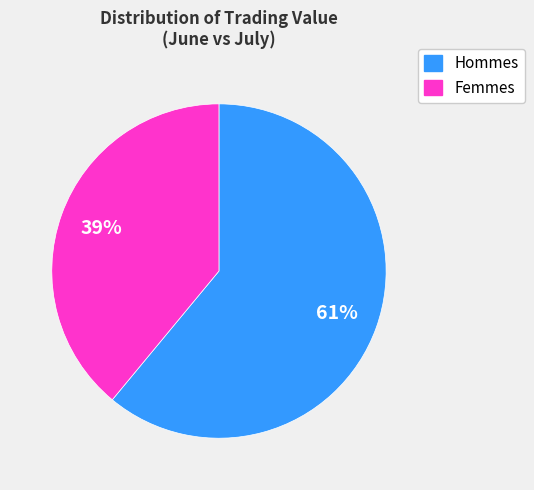

Does any single category account for the majority?

Yes